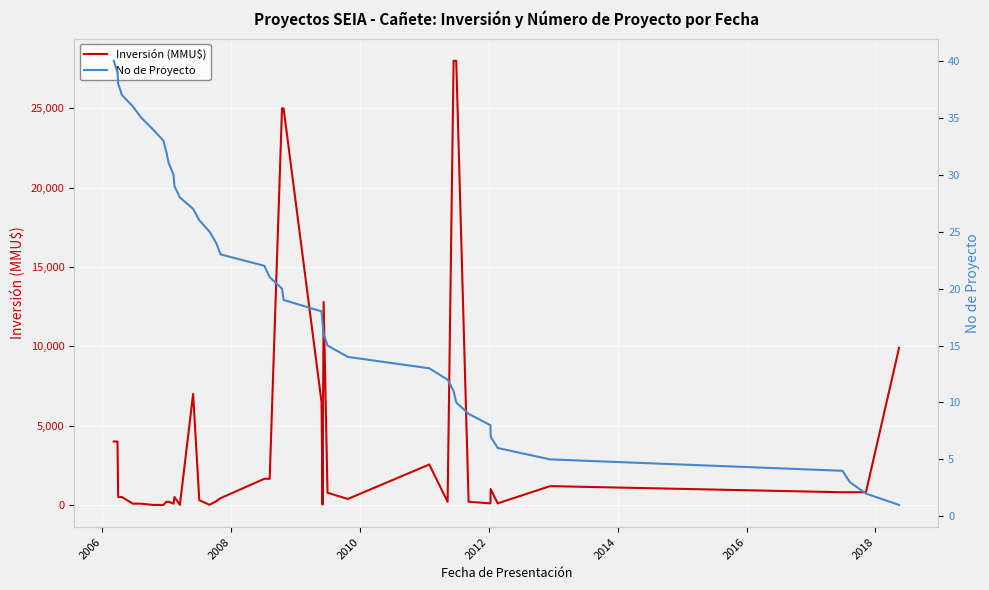

True or false: No de Proyecto has more than 0 points higher than both neighbors.

False